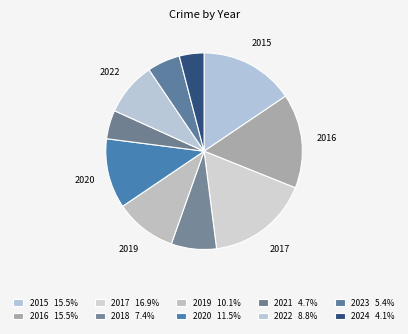

Is there a majority slice in this chart?

No